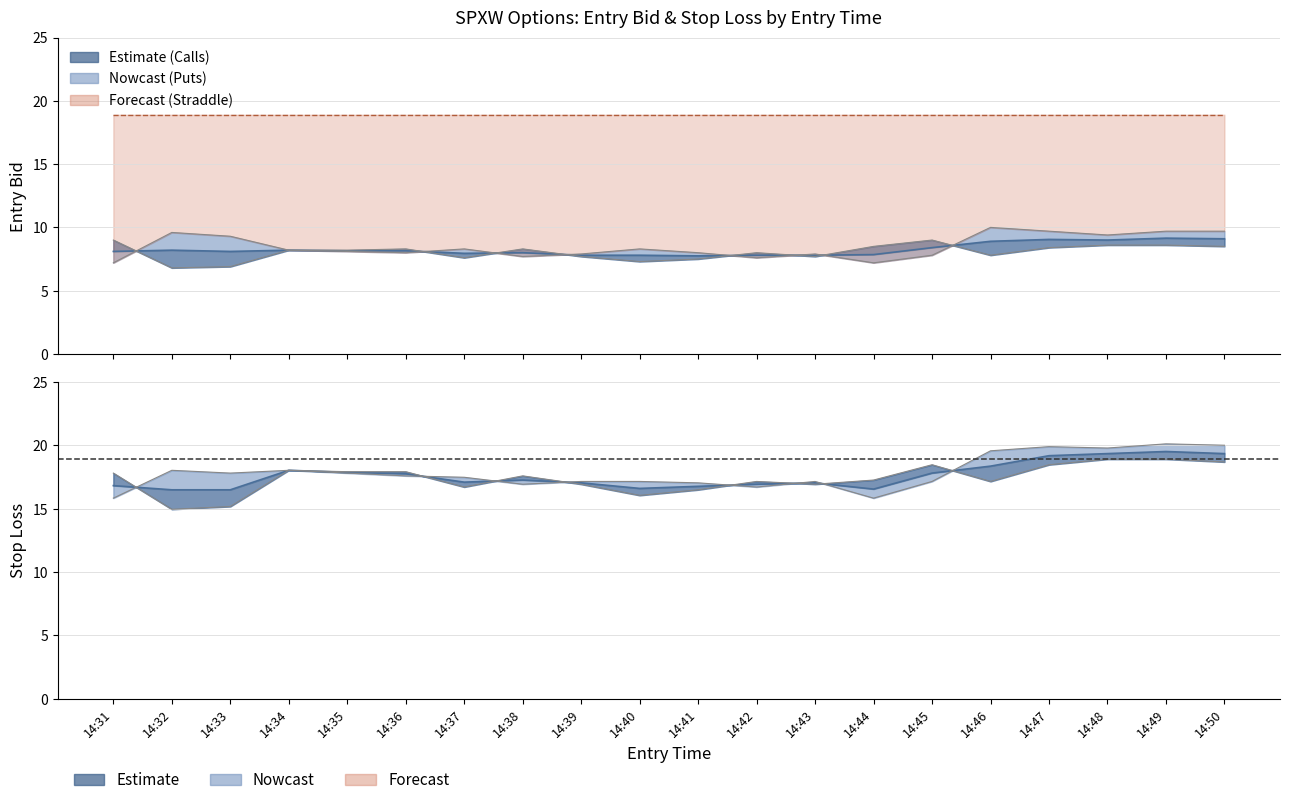

How many categories are shown in the chart?

20